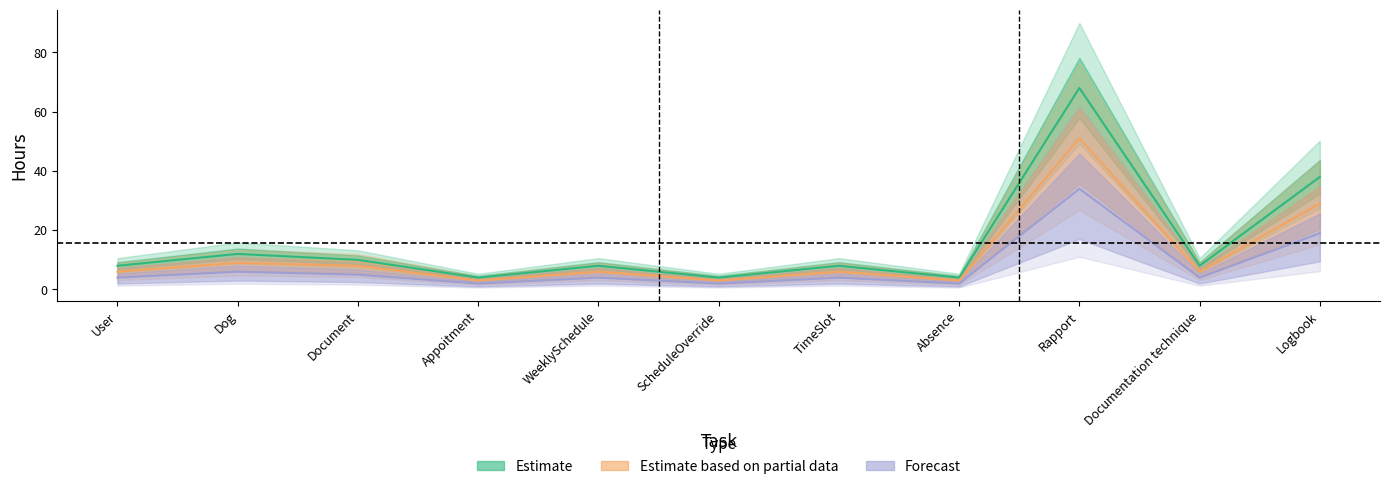

Does the chart display data point markers on the line(s)?

No